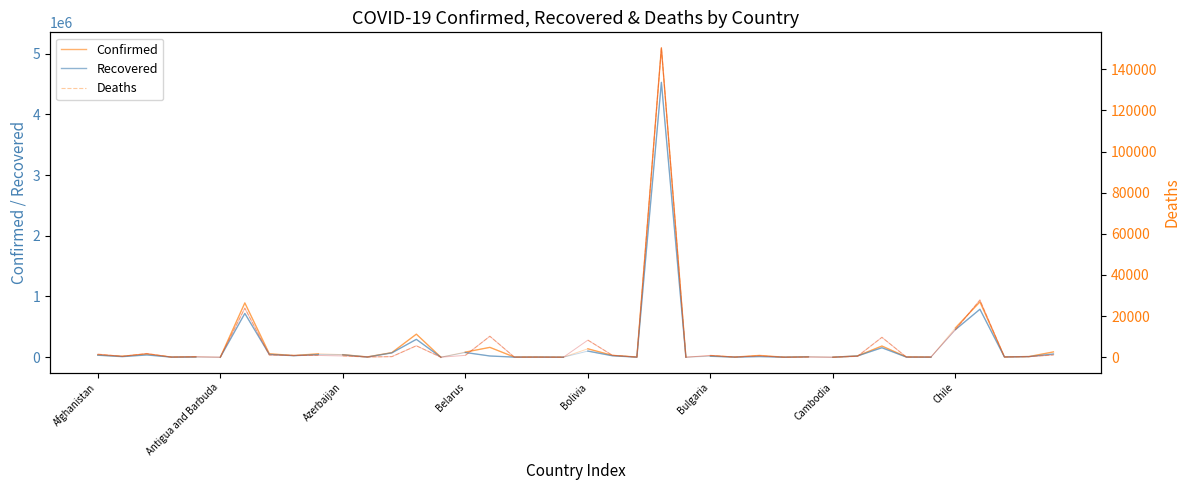

Which series has the widest spread of values?

Confirmed